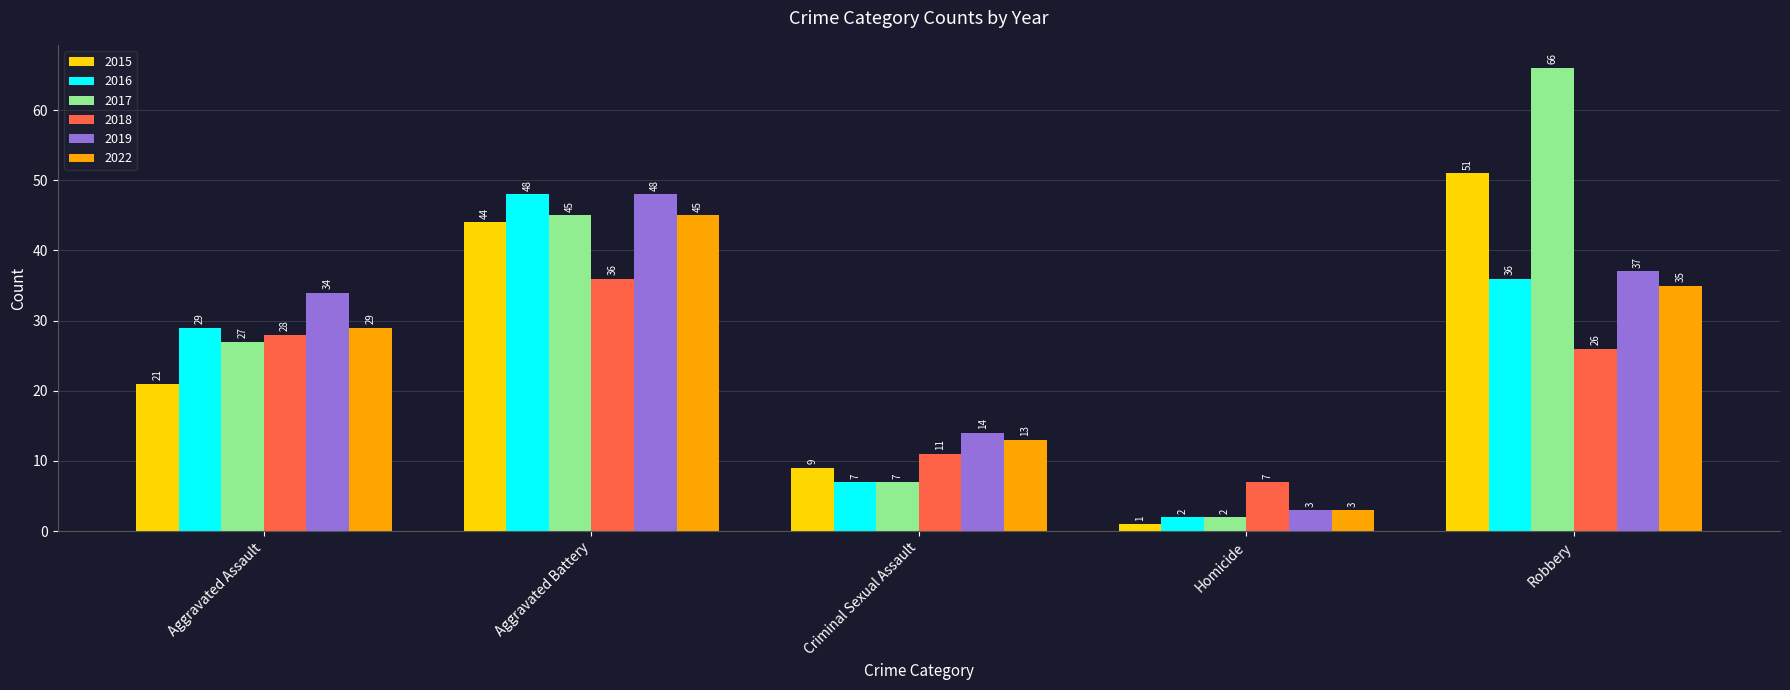

What are all the series names shown in the legend?

2015, 2016, 2017, 2018, 2019, 2022